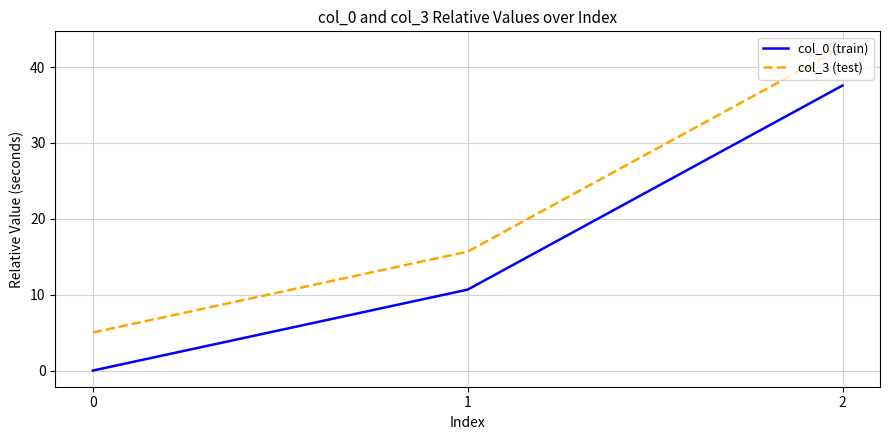

Reading right to left, list all the values displayed in this chart.

col_0 (train): 2=37.6	1=10.7	0=0.0
col_3 (test): 2=42.6	1=15.7	0=5.0